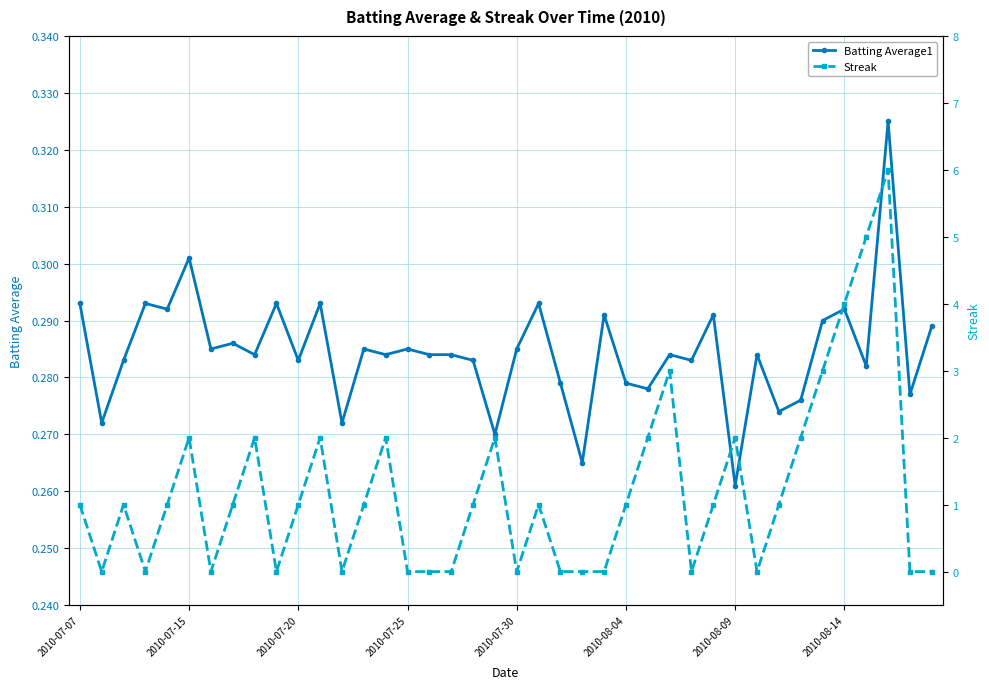

How many data points in Streak are less than 1?

16